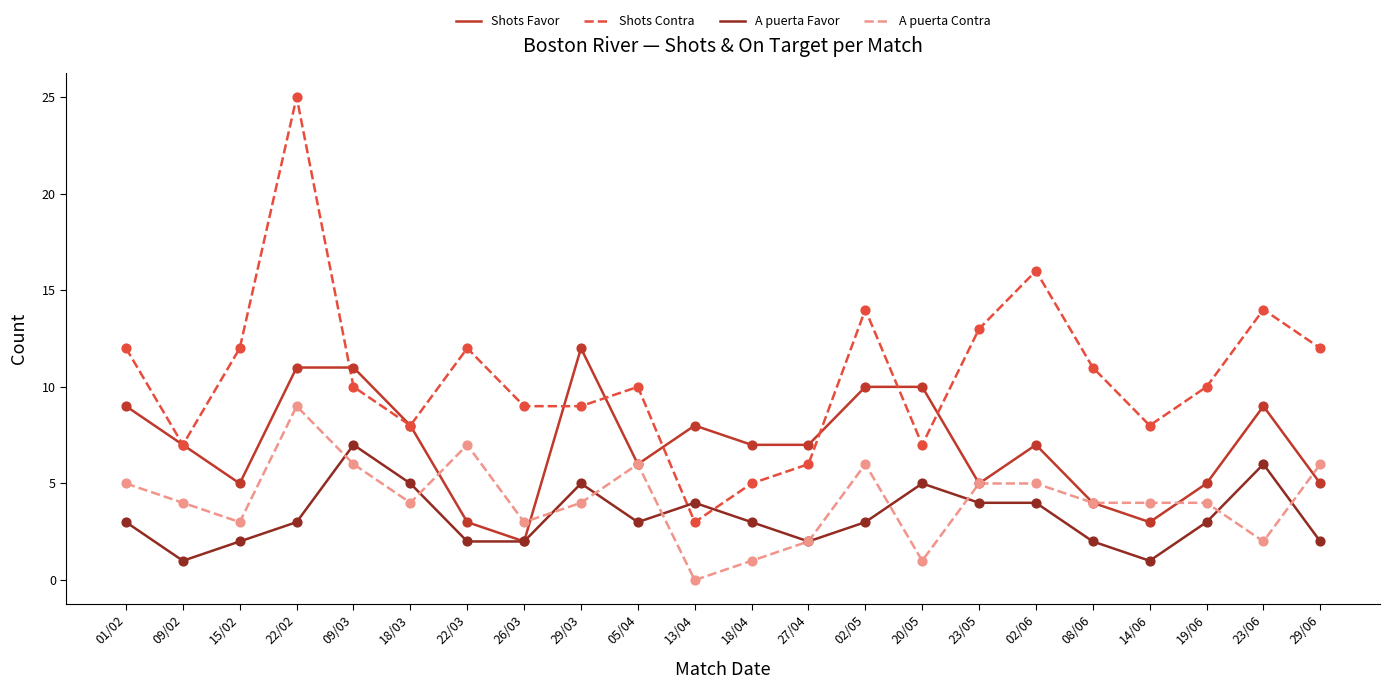

At how many categories does at least one series exceed 4?

22